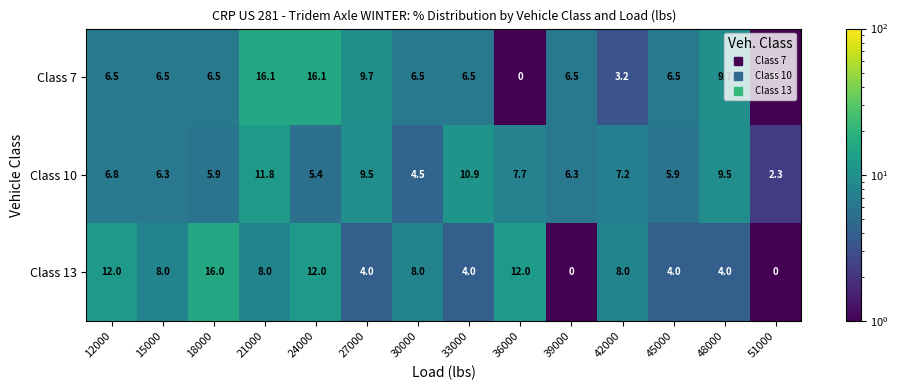

What is the approximate value of Class 13 at 42000?

8.0